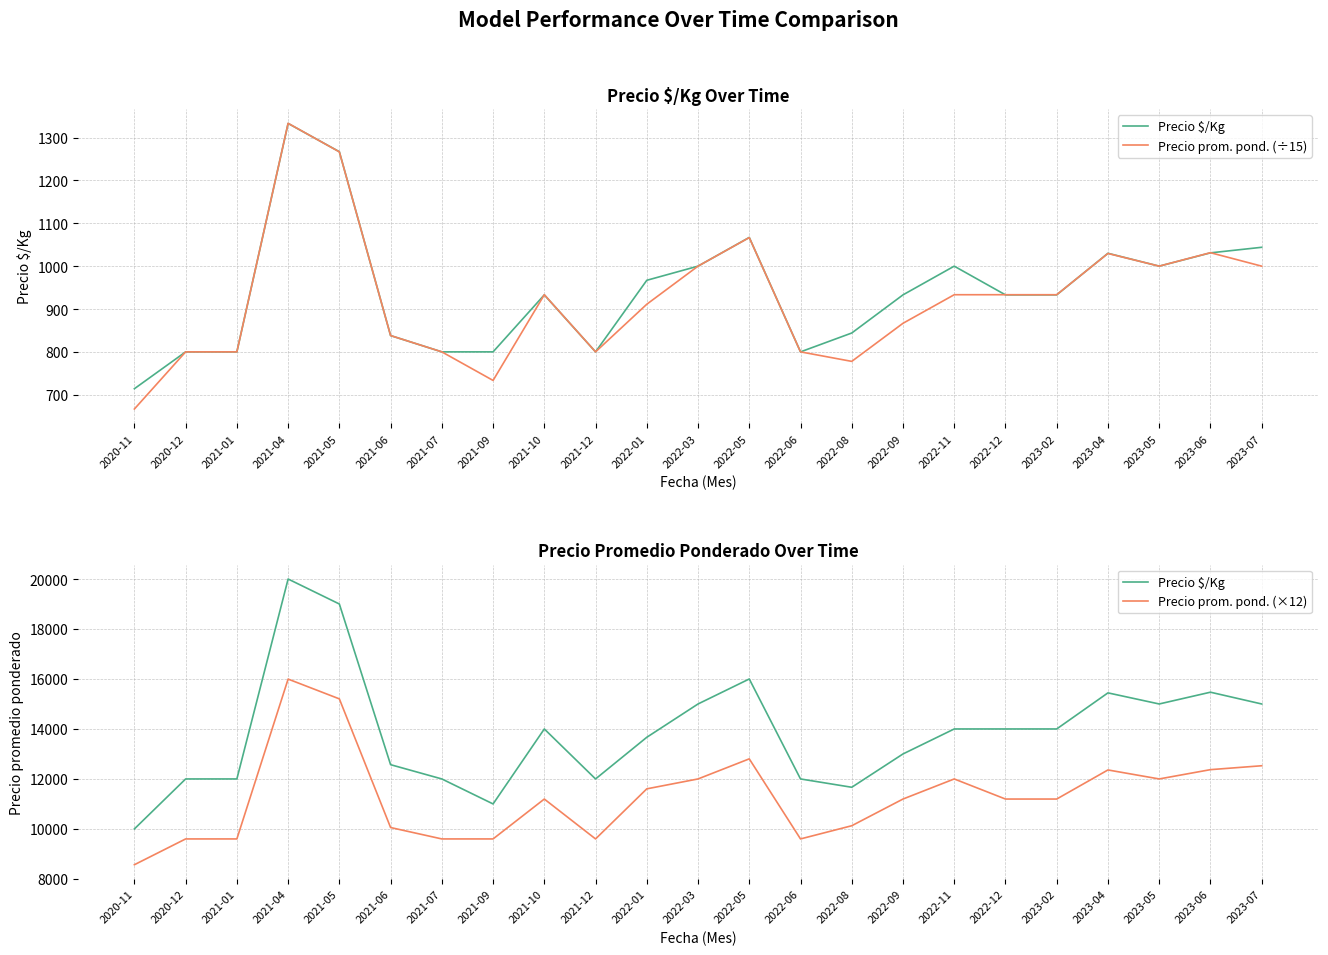

Which category has the highest value in the Precio prom. pond. (×12) series?

2021-04